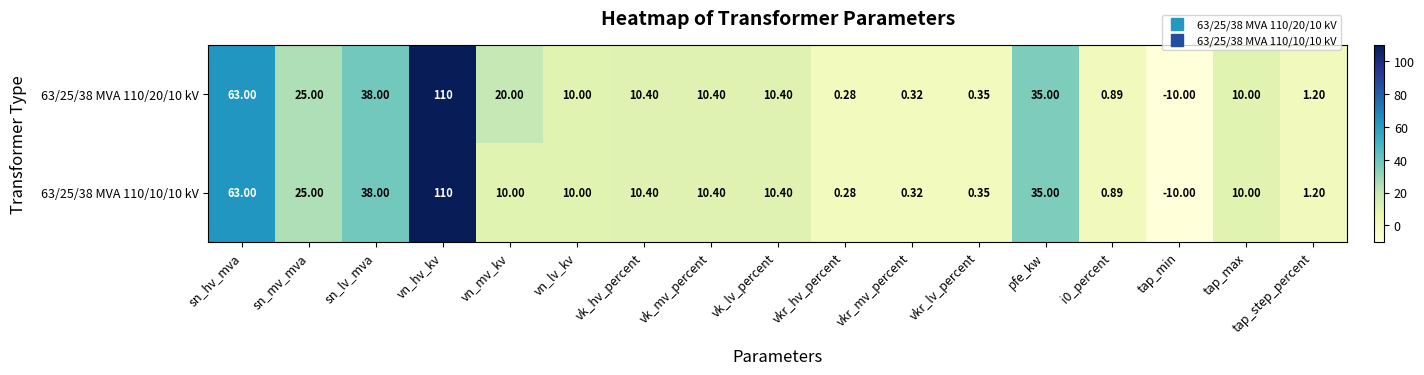

Which category has the highest value in the 63/25/38 MVA 110/10/10 kV series?

vn_hv_kv